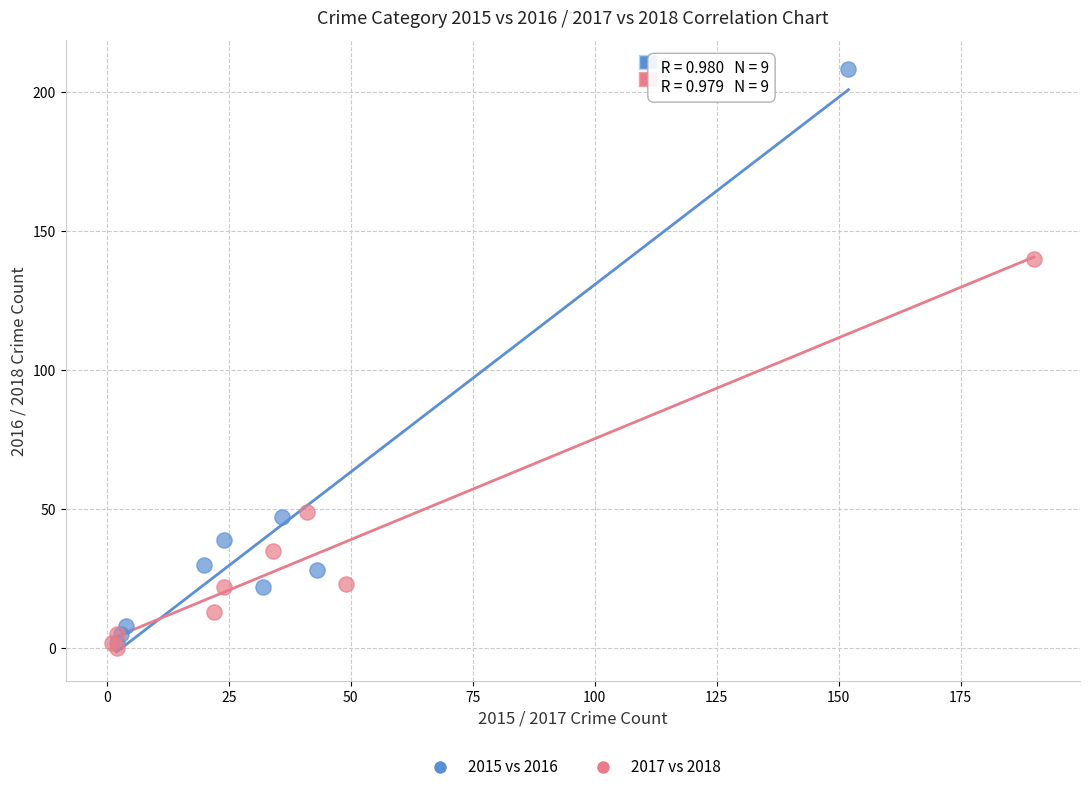

Which series has the largest Y range (max minus min)?

2015 vs 2016